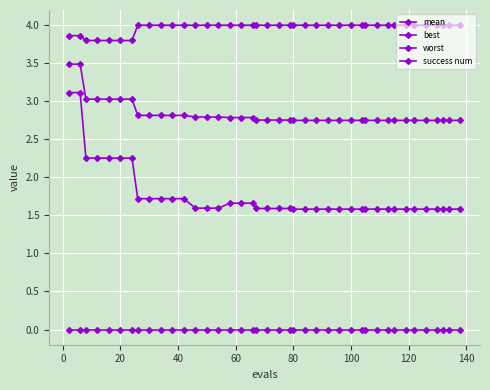

Does the chart have visible grid lines?

Yes